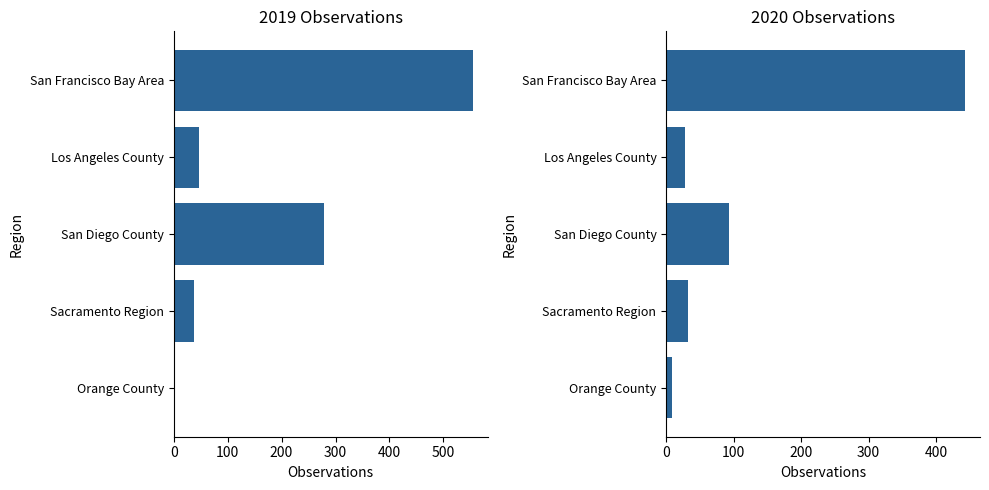

Reading left to right, what are all the values shown in this chart?

2019: 554	47	278	38	0
2020: 443	28	93	33	8